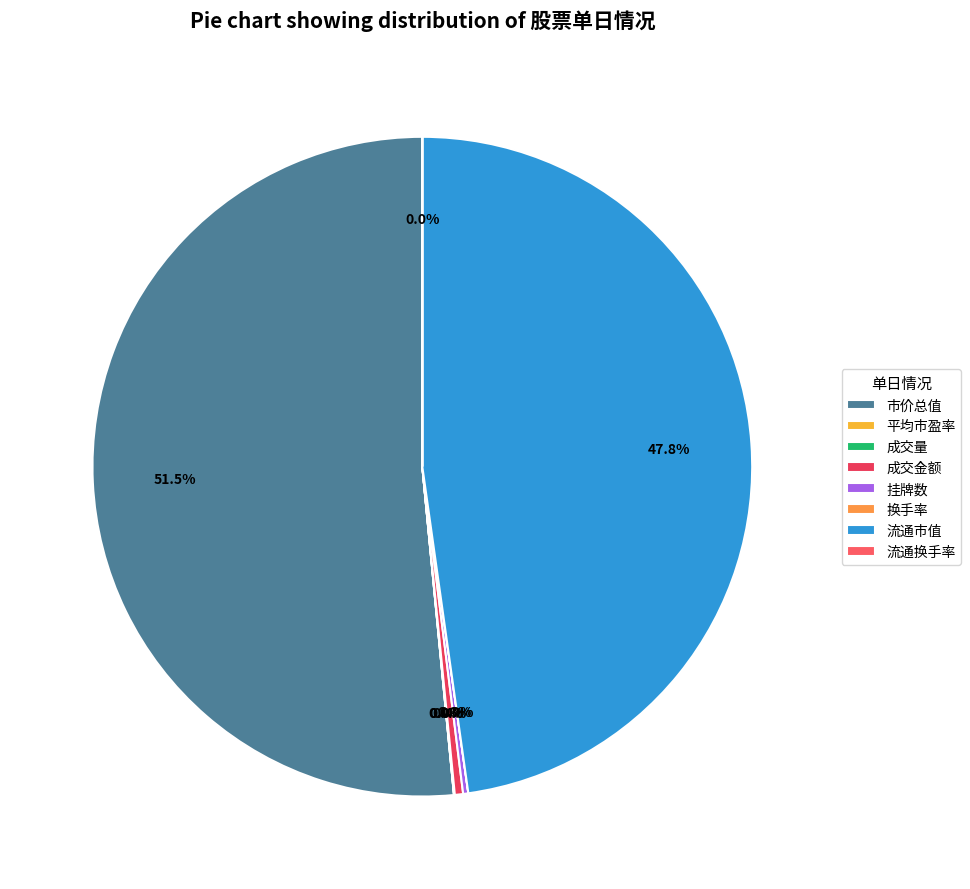

Combined, what portion of the pie is 挂牌数 and 流通换手率?

0.3%